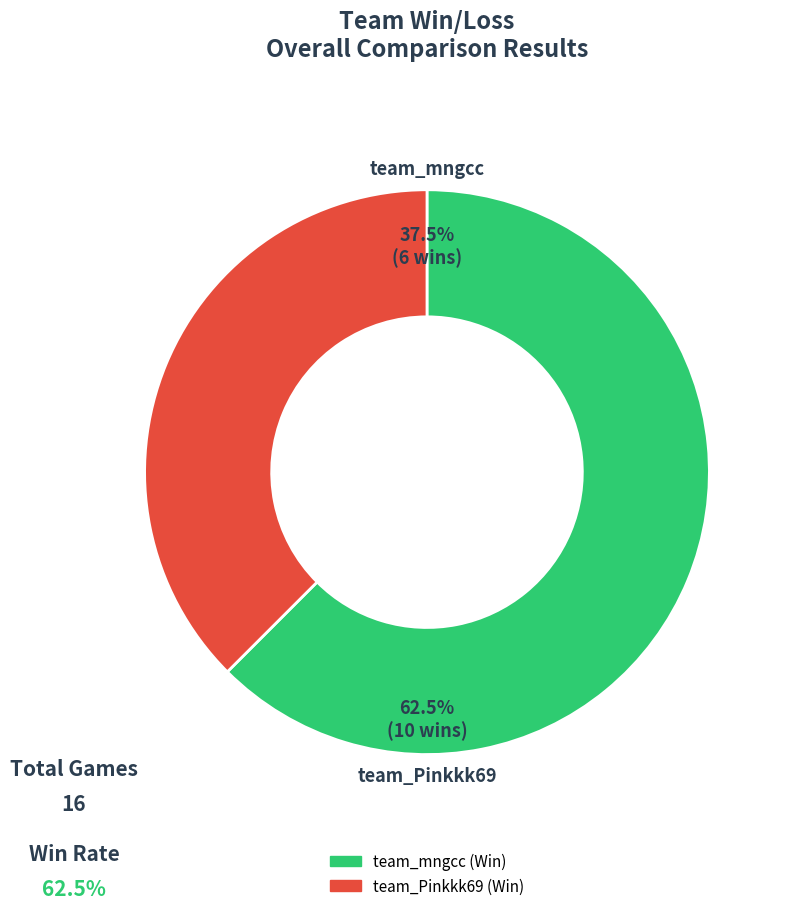

What is the largest slice in the pie chart?

team_mngcc